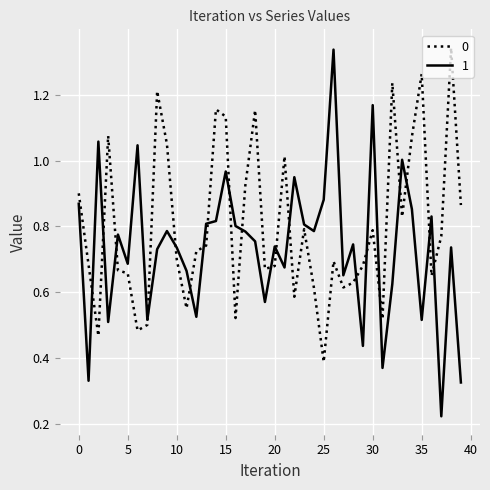

Rank the series by their average value, from lowest to highest.

1, 0